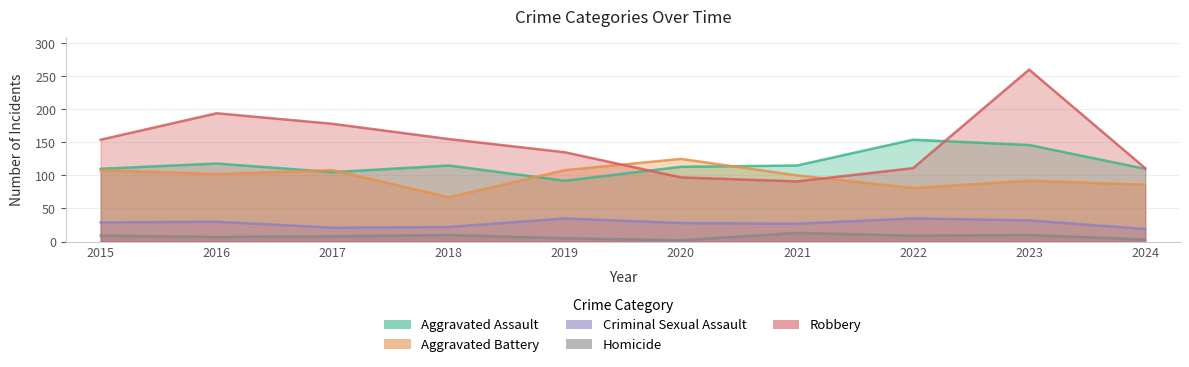

What is the sum of all Homicide values?

76